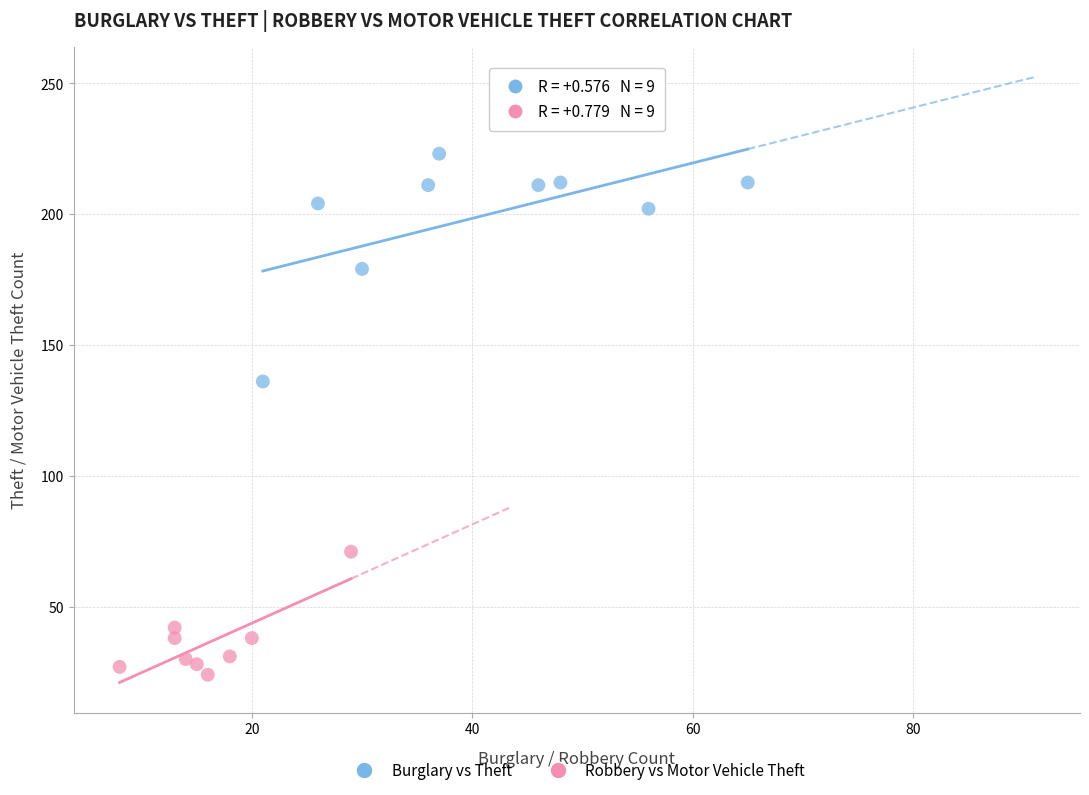

Which series contains the lowest Y value?

Robbery vs Motor Vehicle Theft